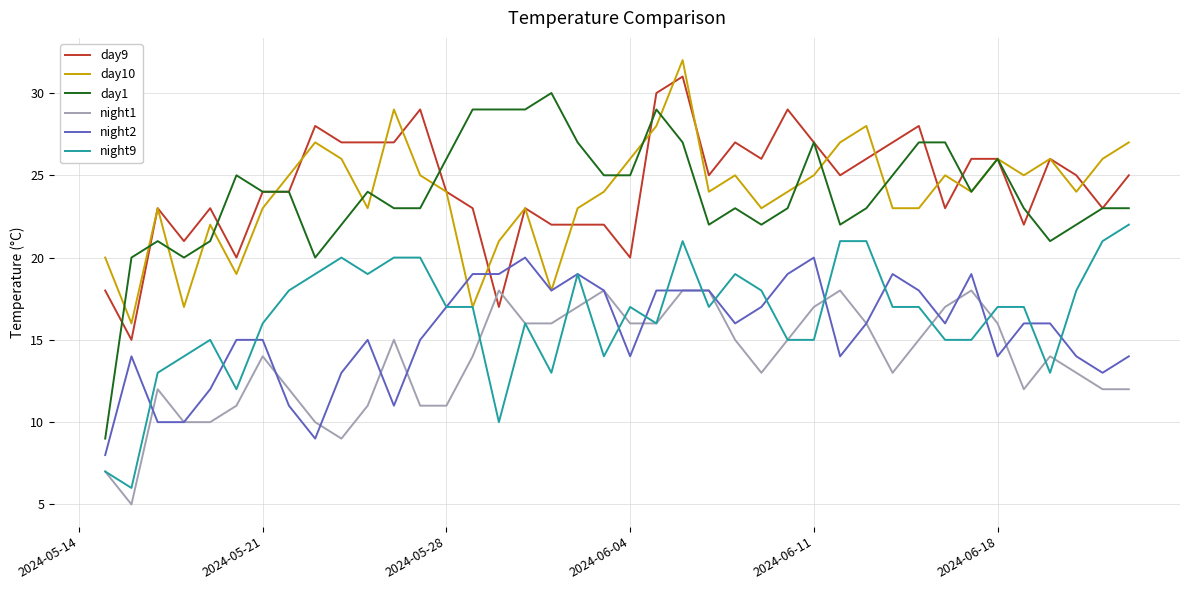

True or false: day1 and night9 cross at least once.

False